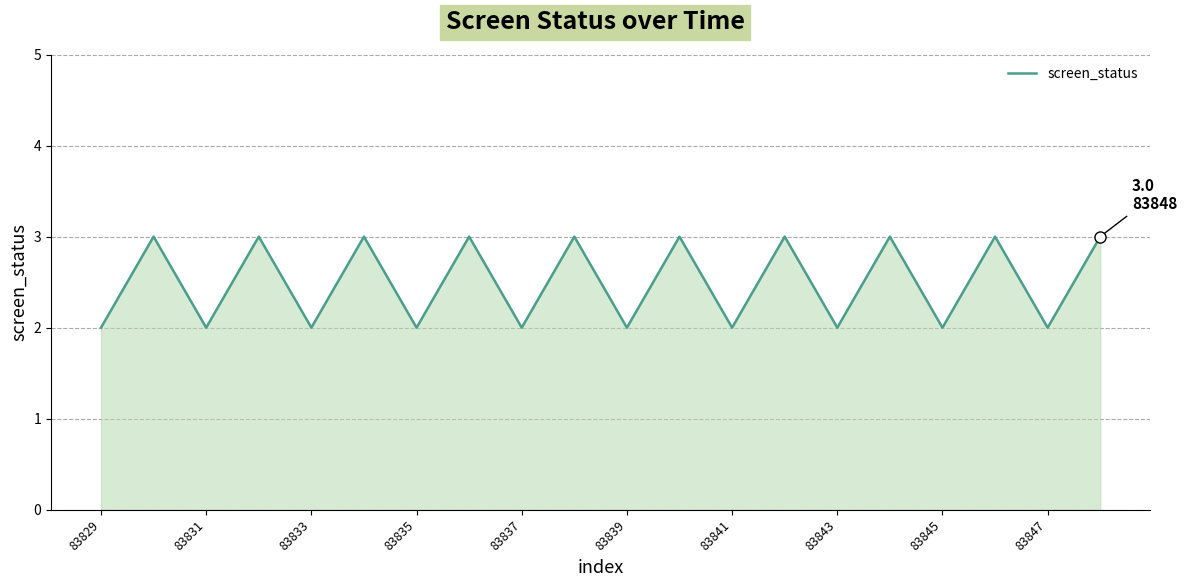

Does the chart display data point markers on the line(s)?

No